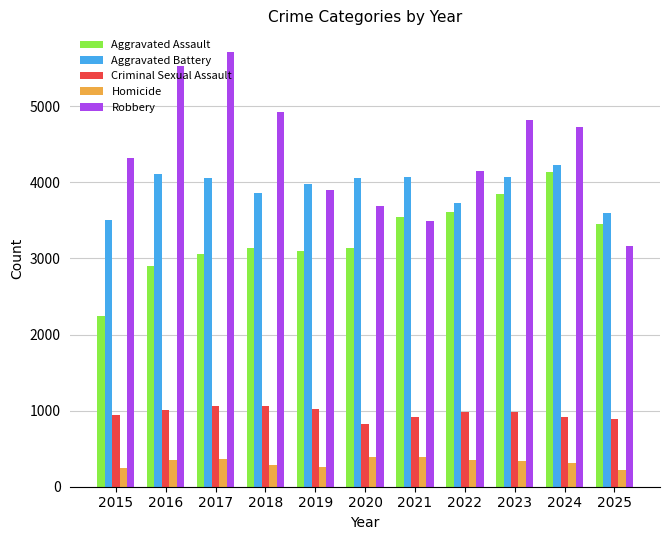

How many values in the Homicide series are below 335?

5